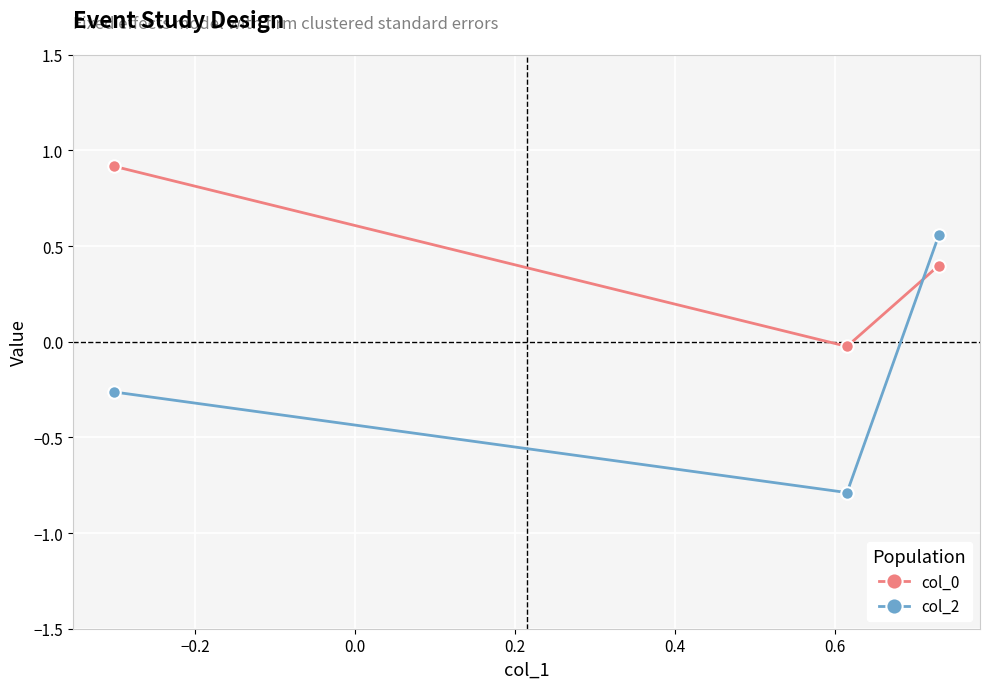

What is the highest value of the col_0 series?

0.9